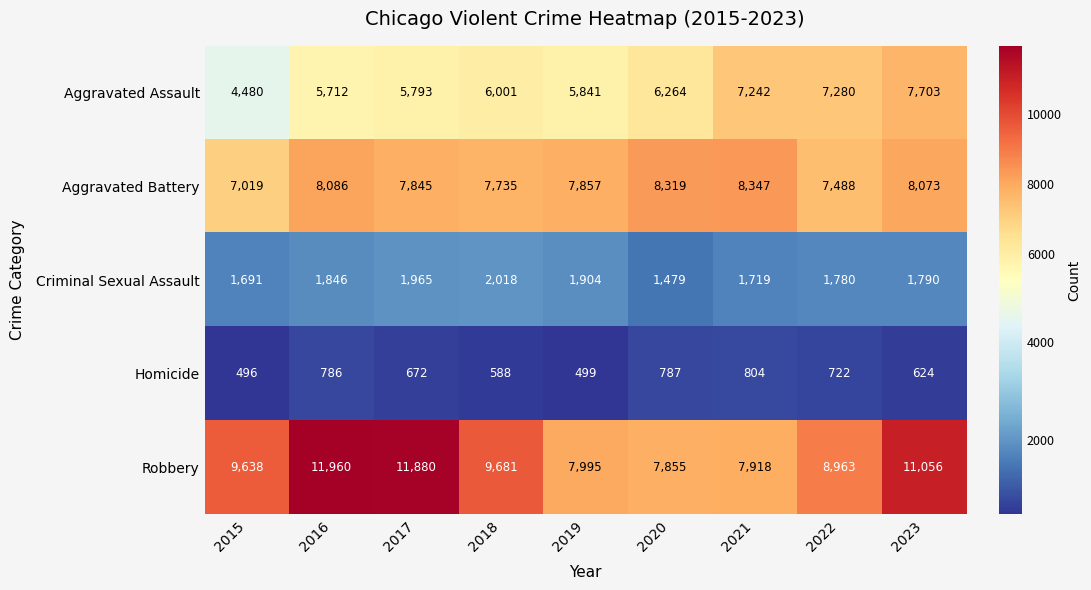

What is the minimum value shown in the chart?

496